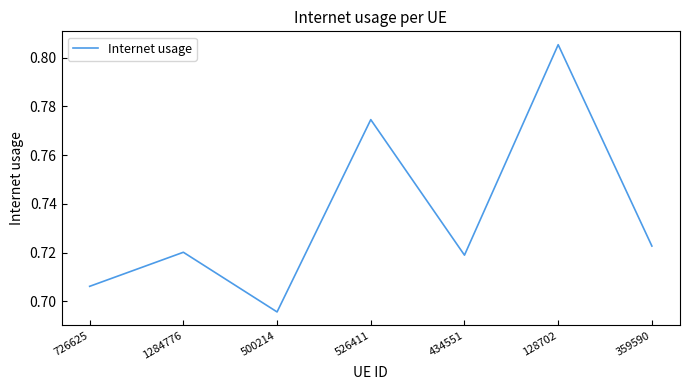

What is the sum of all values?

5.1